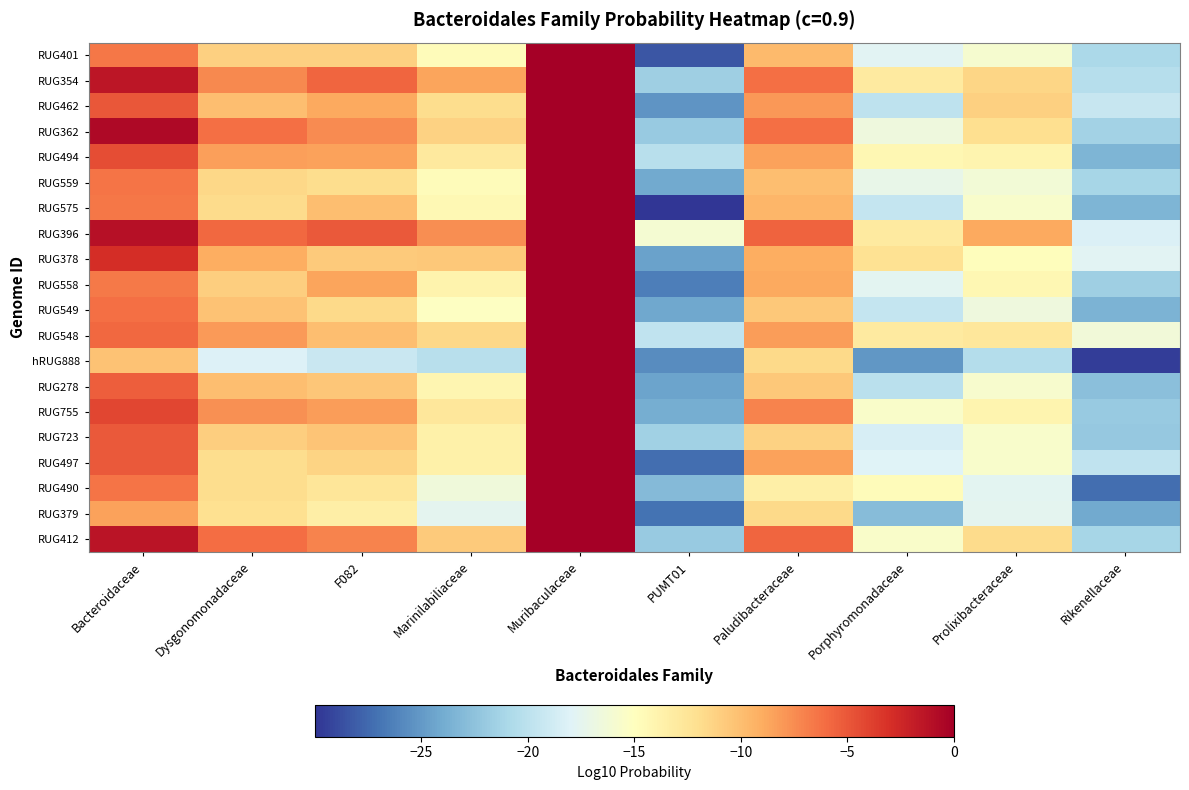

Between Bacteroidaceae and Muribaculaceae, which is larger?

Muribaculaceae